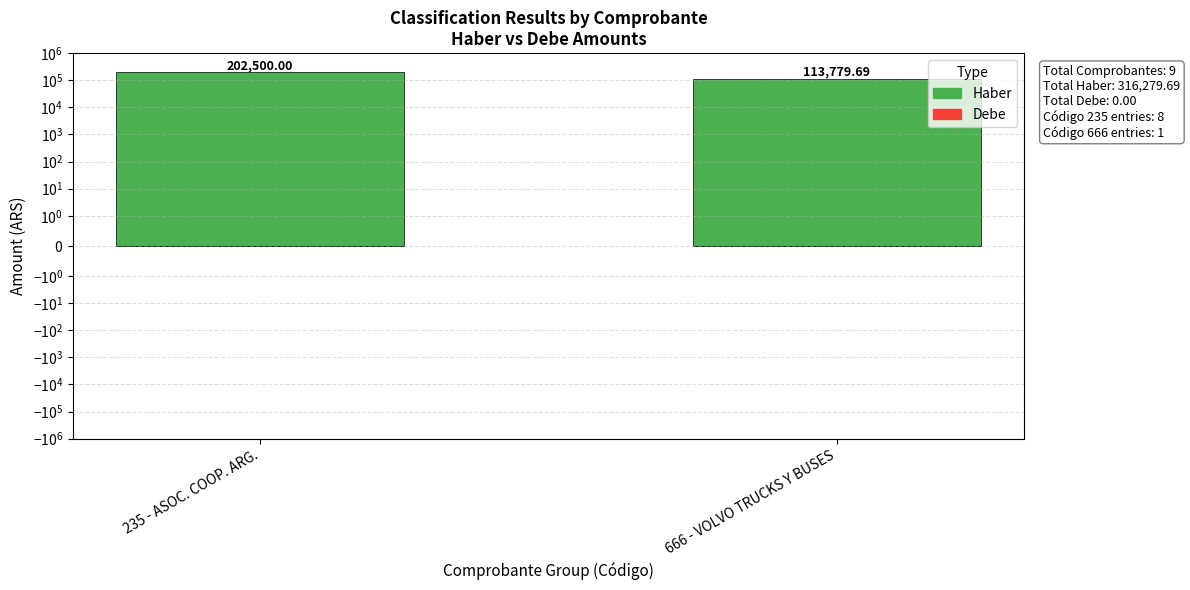

Is the value of Debe at 235 - ASOC. COOP. ARG. greater than the value of Haber at 666 - VOLVO TRUCKS Y BUSES?

No